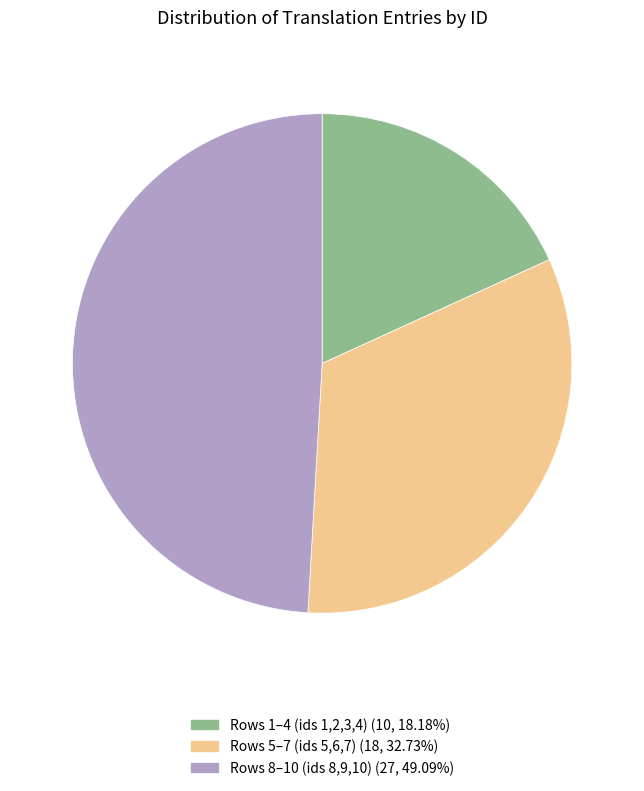

Is there a majority slice in this chart?

No